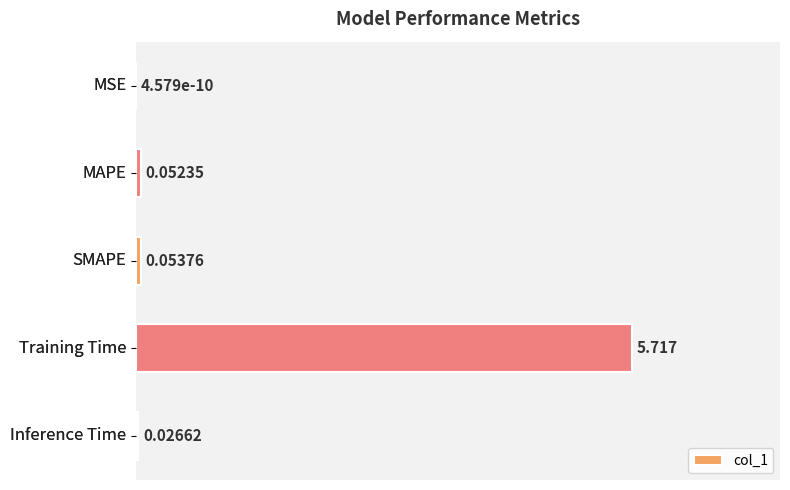

Are the bars grouped side by side (vs. stacked)?

No